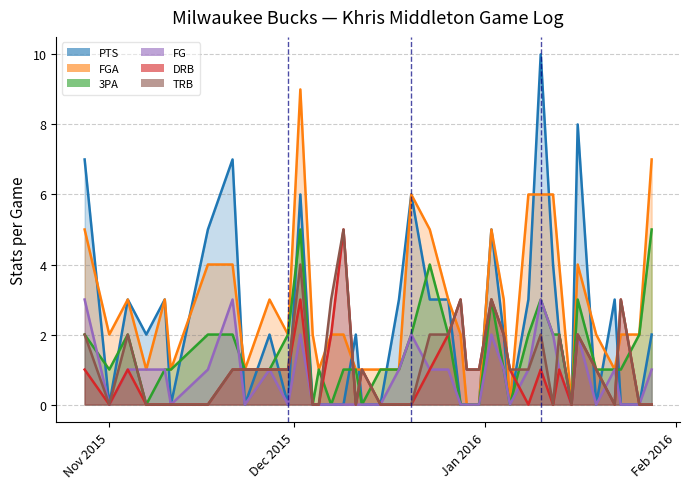

Reading left to right, extract all data points from this chart.

PTS: 7	0	3	2	3	0	5	7	0	2	0	6	0	0	0	0	2	0	0	3	6	3	3	0	0	0	5	2	0	3	10	4	2	0	8	0	3	0	0	2
FGA: 5	2	3	1	3	1	4	4	1	3	2	9	2	1	2	2	1	1	1	1	6	5	3	2	0	0	5	3	0	6	6	6	4	0	4	2	1	2	2	7
3PA: 2	1	2	0	1	1	2	2	1	1	2	5	0	1	0	1	1	0	1	1	2	4	2	0	0	0	3	1	0	2	3	2	2	0	3	1	1	1	2	5
FG: 3	0	1	1	1	0	1	3	0	1	0	2	0	0	0	0	0	0	0	1	2	1	1	0	0	0	2	1	0	1	3	2	1	0	2	0	1	0	0	1
DRB: 1	0	1	0	0	0	0	1	1	1	1	3	0	0	2	5	0	1	0	0	0	1	2	3	1	1	3	2	1	0	1	0	1	0	2	1	0	3	0	0
TRB: 2	0	2	0	0	0	0	1	1	1	1	4	0	0	3	5	0	1	0	0	0	2	2	3	1	1	3	2	1	1	2	0	2	0	2	1	0	3	0	0